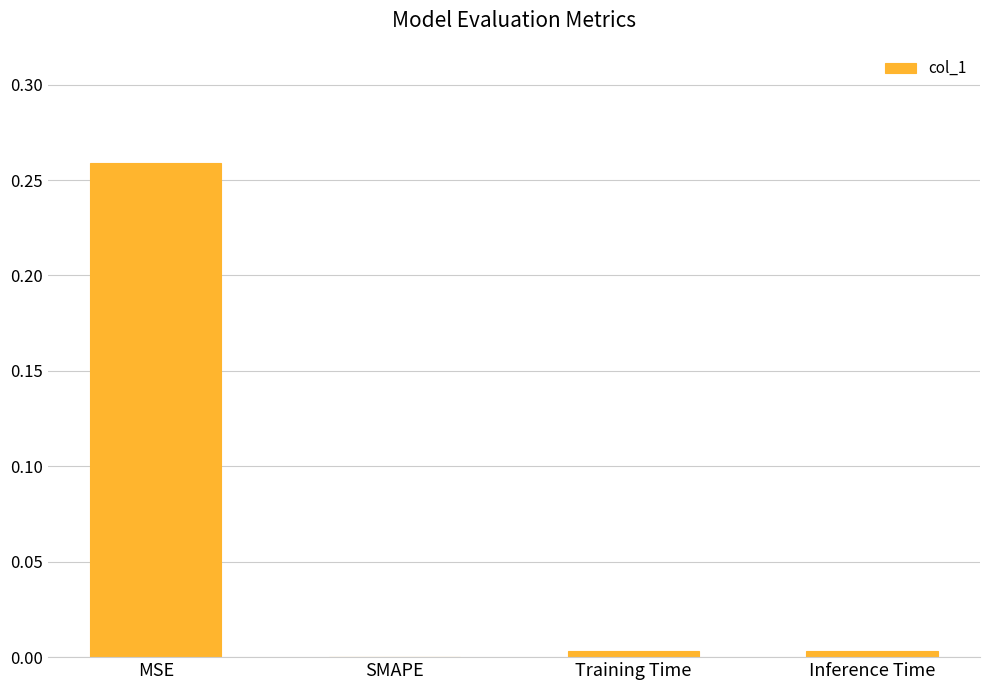

Which label corresponds to the largest value in the chart?

MSE